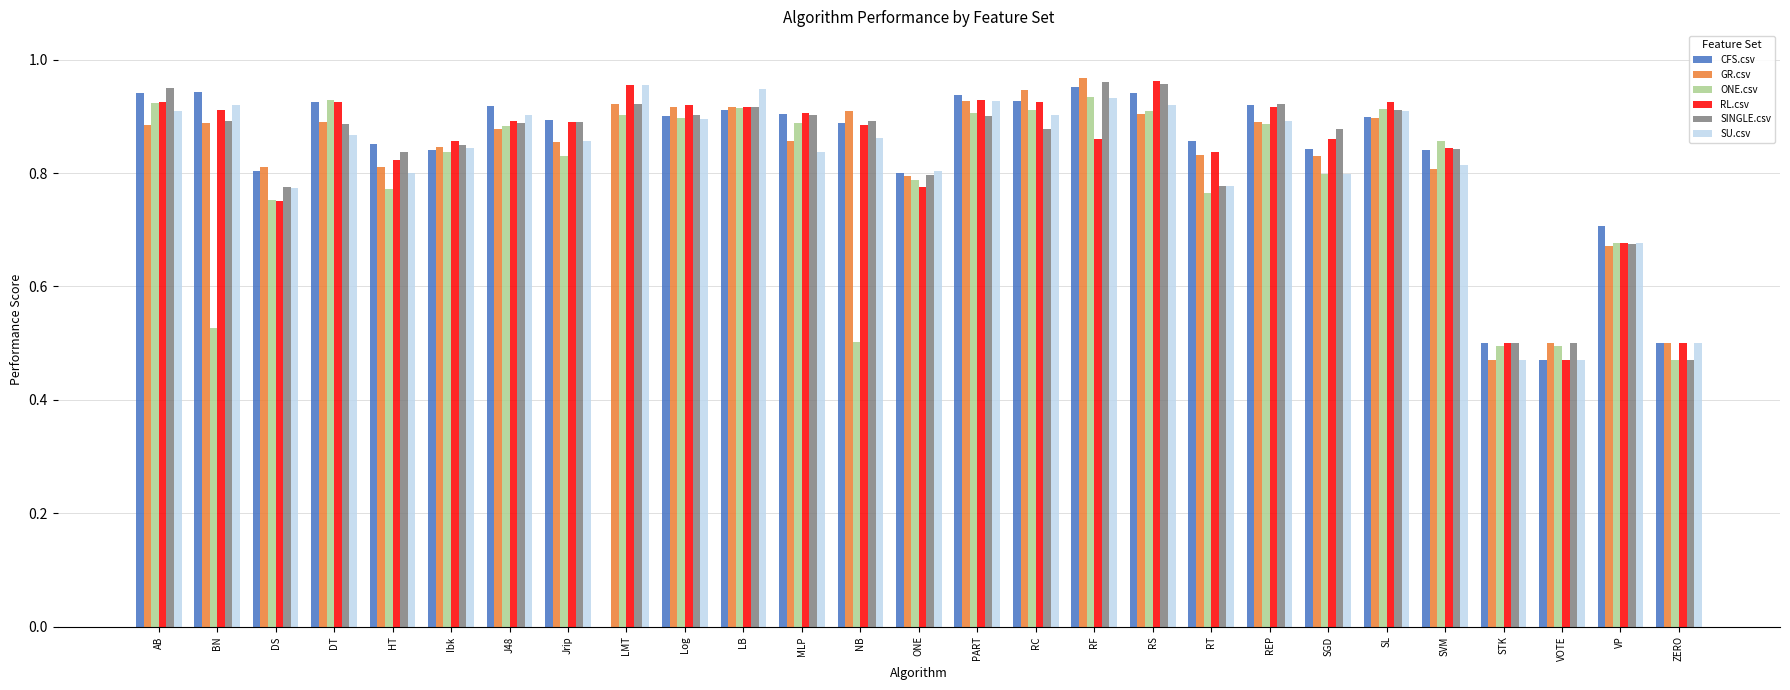

What is the total value across all series at MLP?

5.3